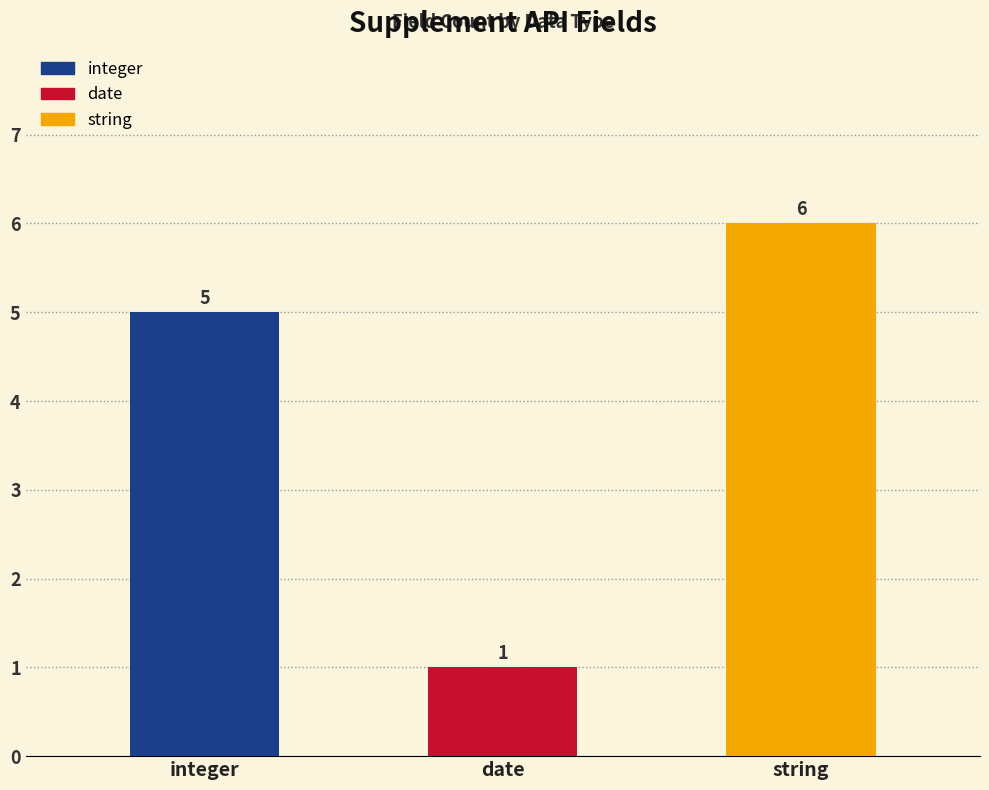

What value does the data have at integer?

5